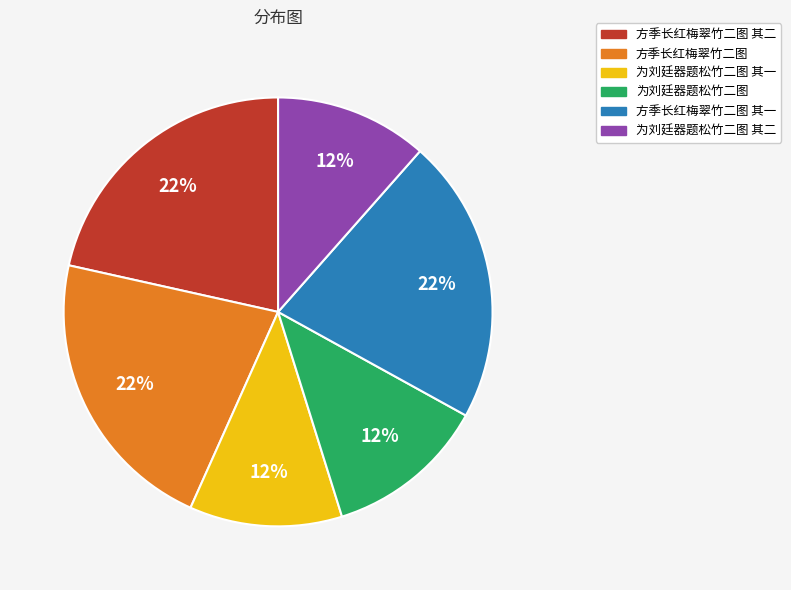

Does any single category account for the majority?

No